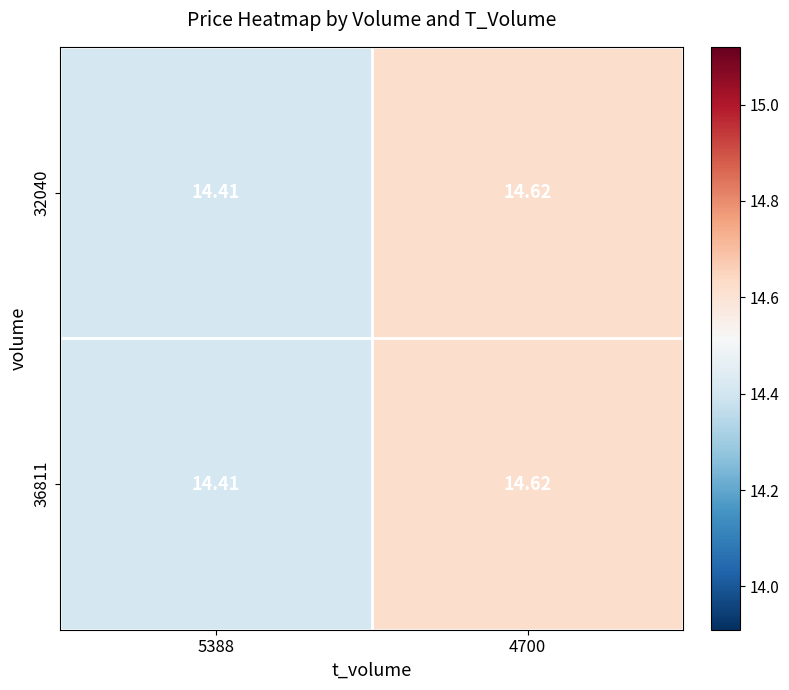

Is the value of 36811 at 4700 greater than the value of 32040 at 5388?

Yes